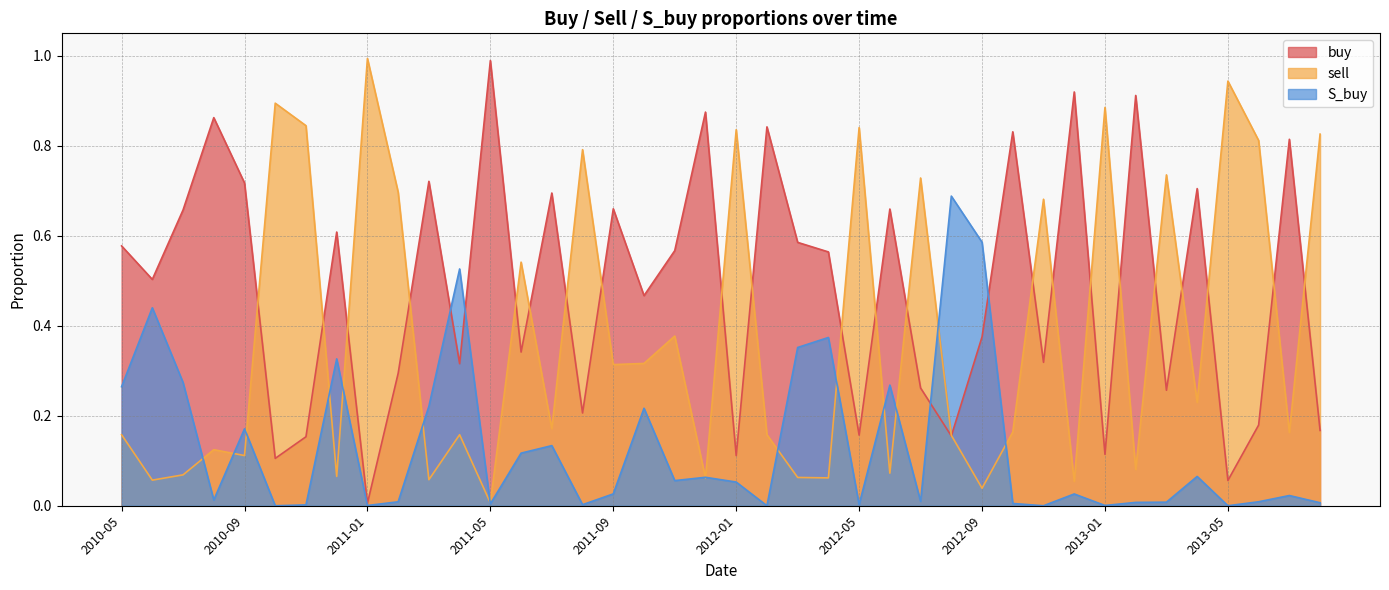

Count the number of categories in the chart.

40